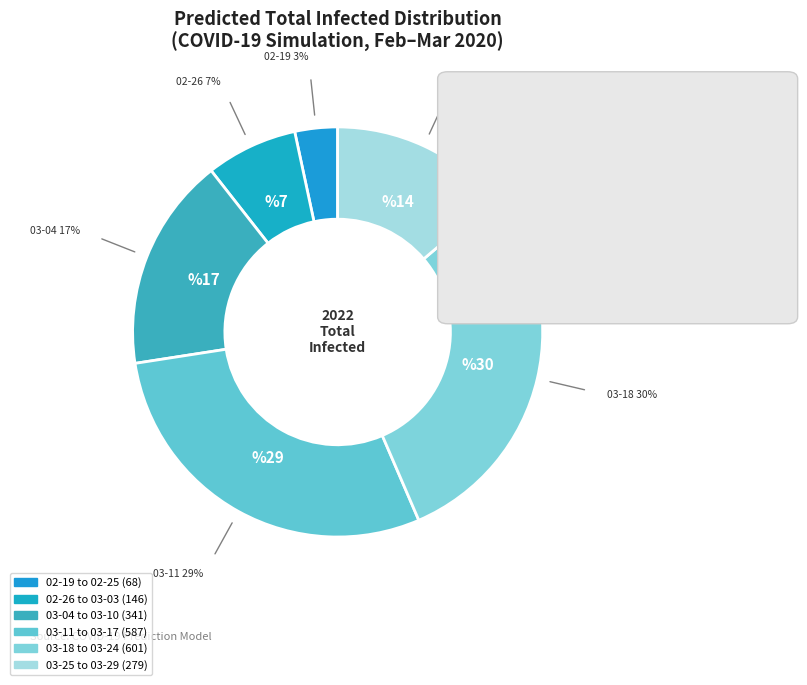

What is the change in value from 2020-02-23 to 2020-03-09?

+442